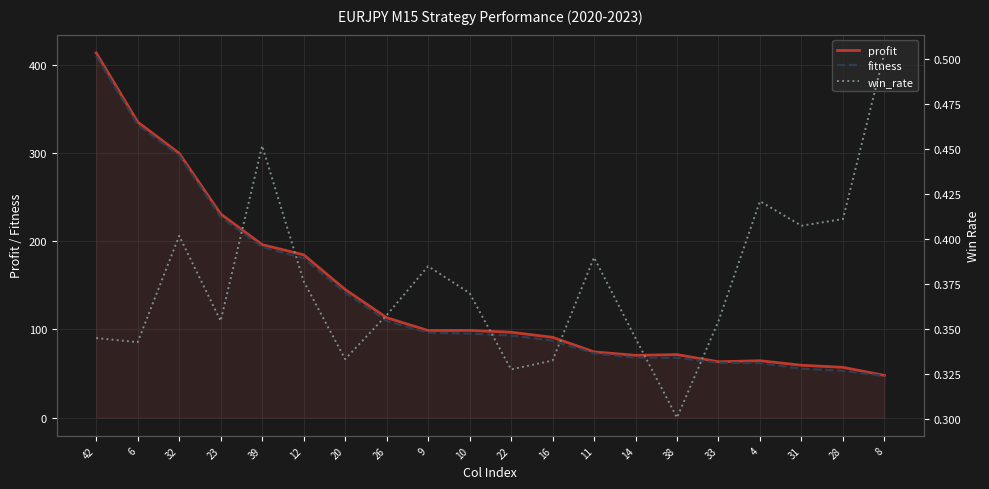

What are all the series names shown in the legend?

profit, fitness, win_rate